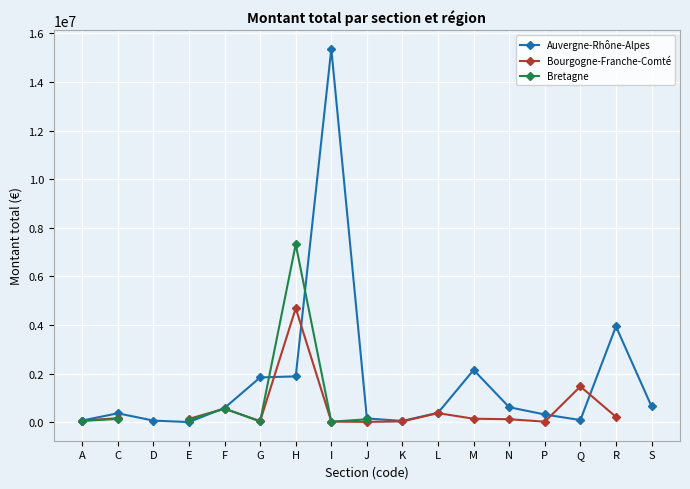

Which series has the largest total across all categories?

Auvergne-Rhône-Alpes